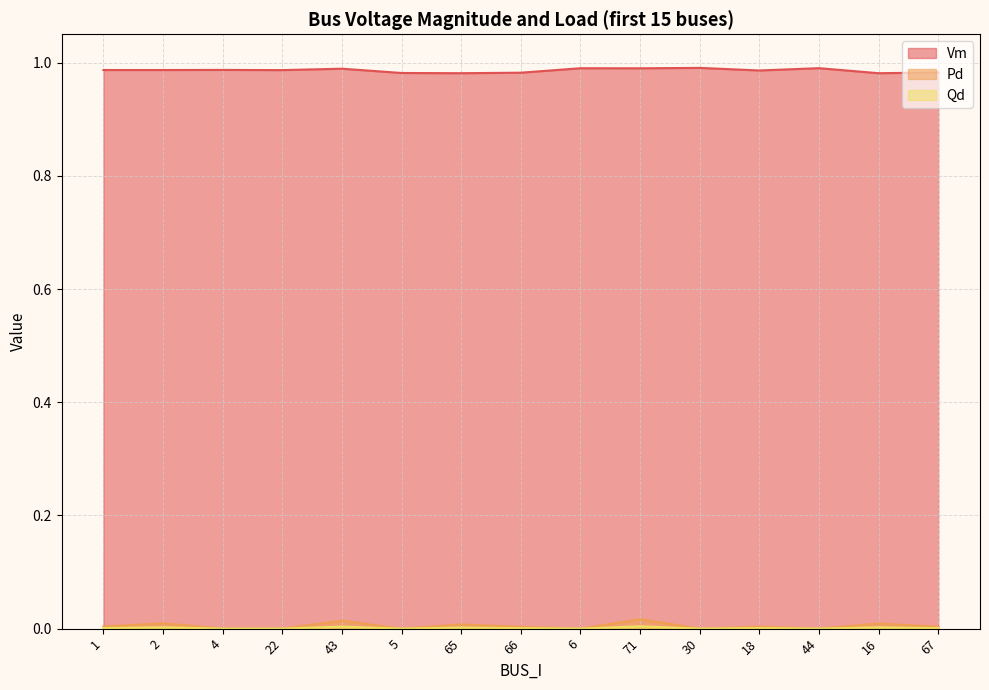

The Vm series shows 1.7 at 22. True or false?

False